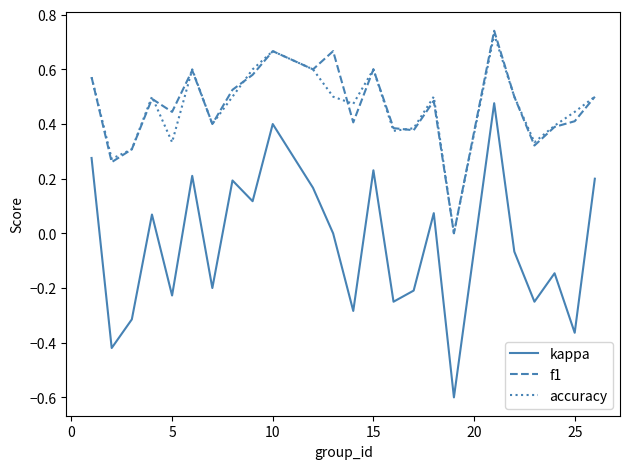

True or false: f1 and kappa cross at least once.

False